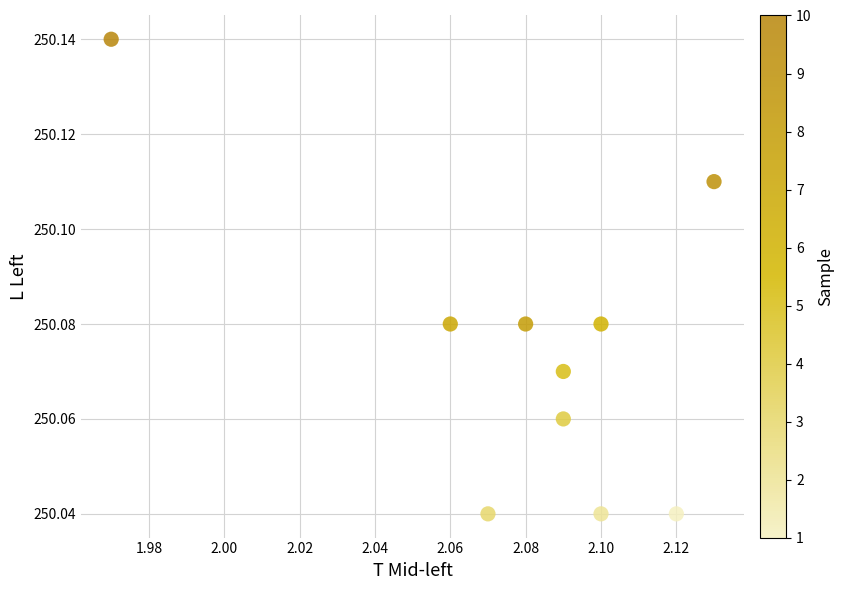

What is the average X value?

2.1